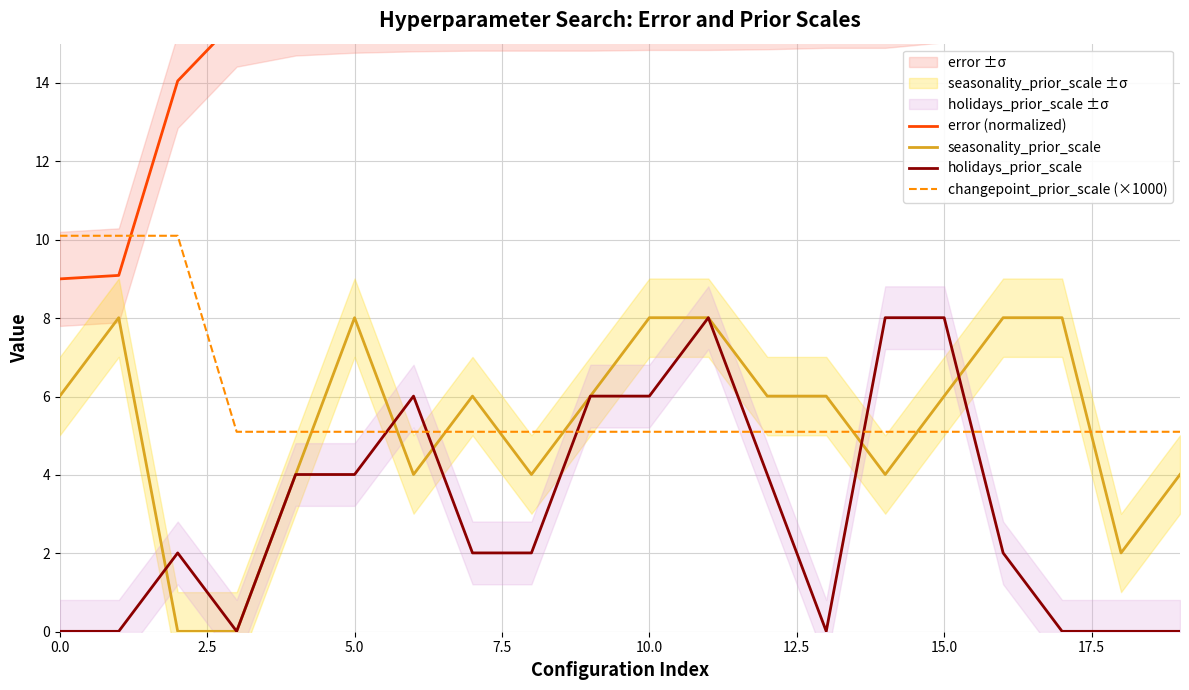

Is this an area chart (filled region under the line)?

No